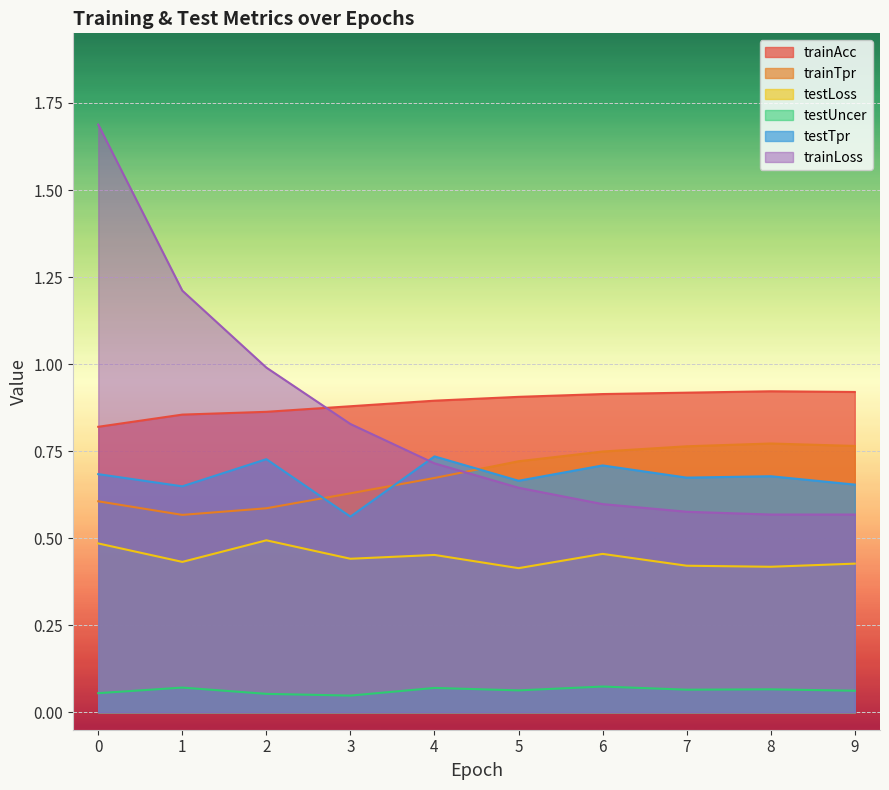

Where is the first local minimum for trainTpr?

1